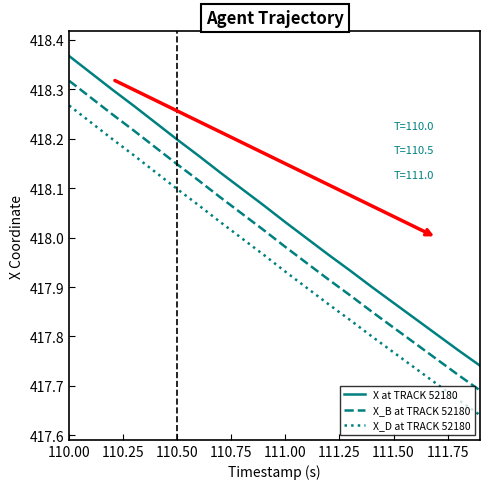

Which series has the largest total across all categories?

X at TRACK 52180